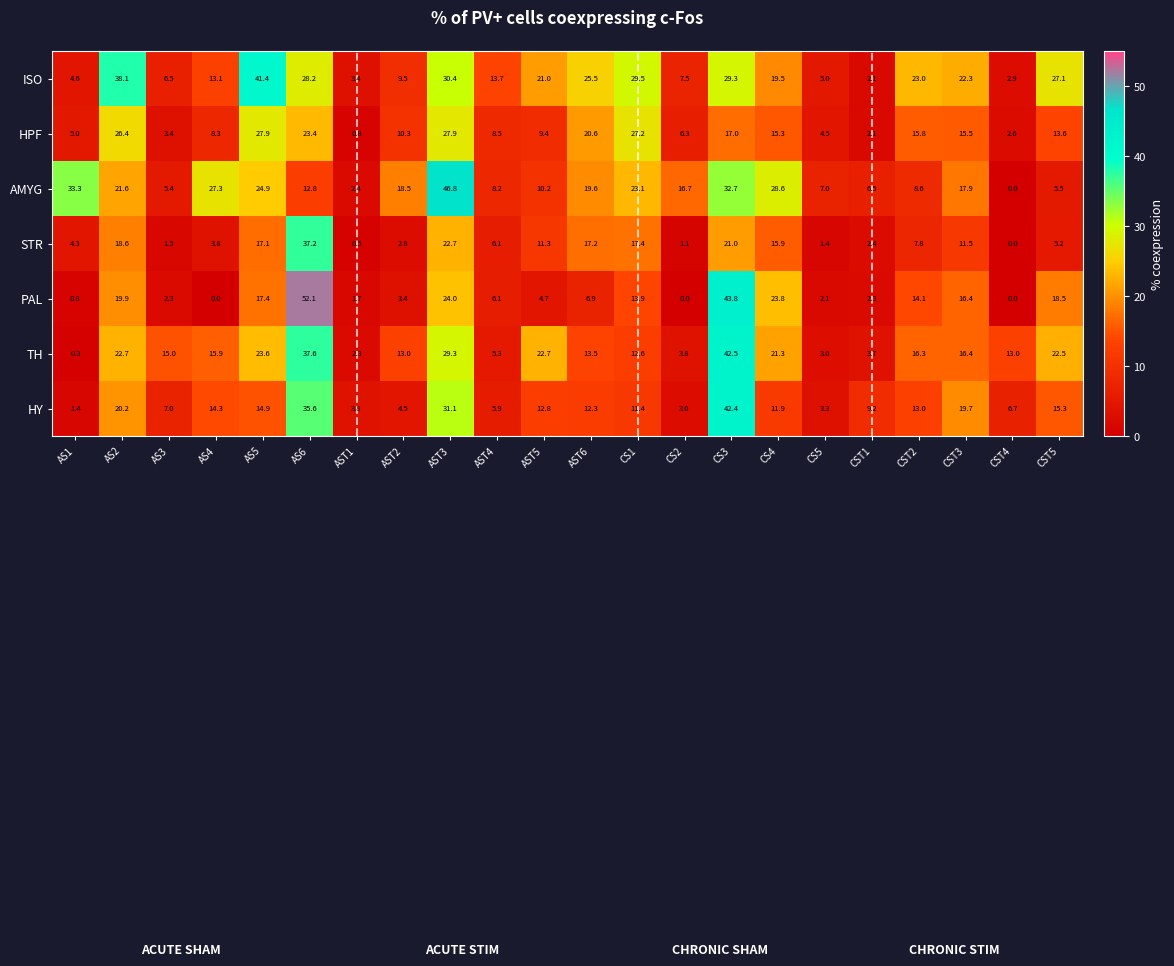

What is the maximum value for TH?

42.5